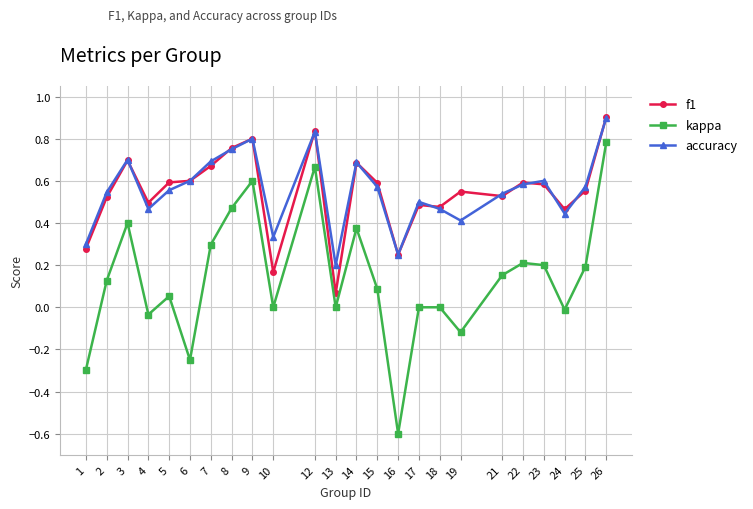

Which category has the highest value across all series?

26